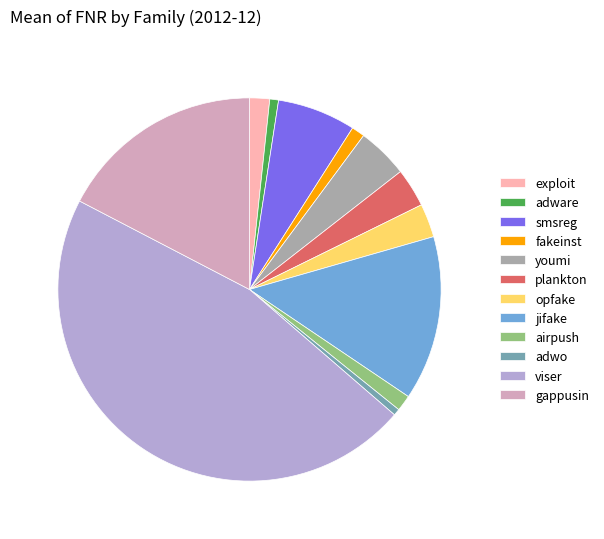

Is the sum of adwo and gappusin greater than half?

No